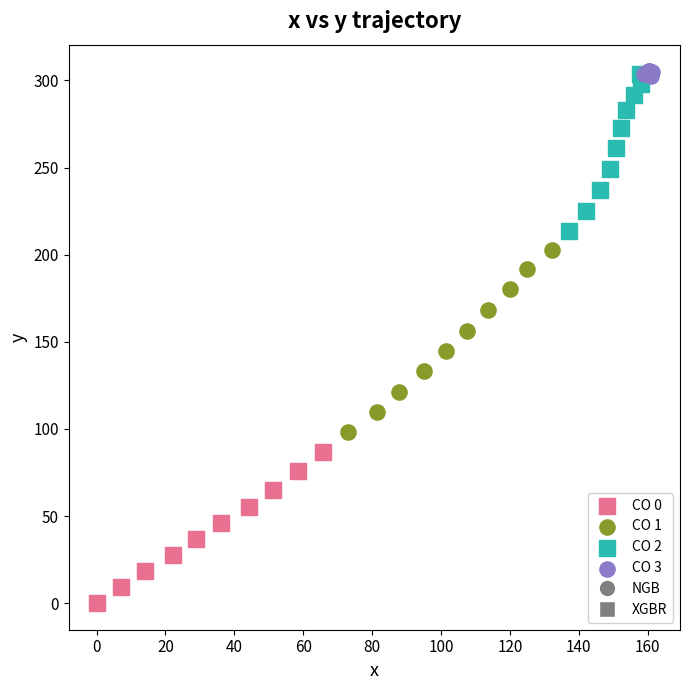

Which series contains the lowest Y value?

CO 0